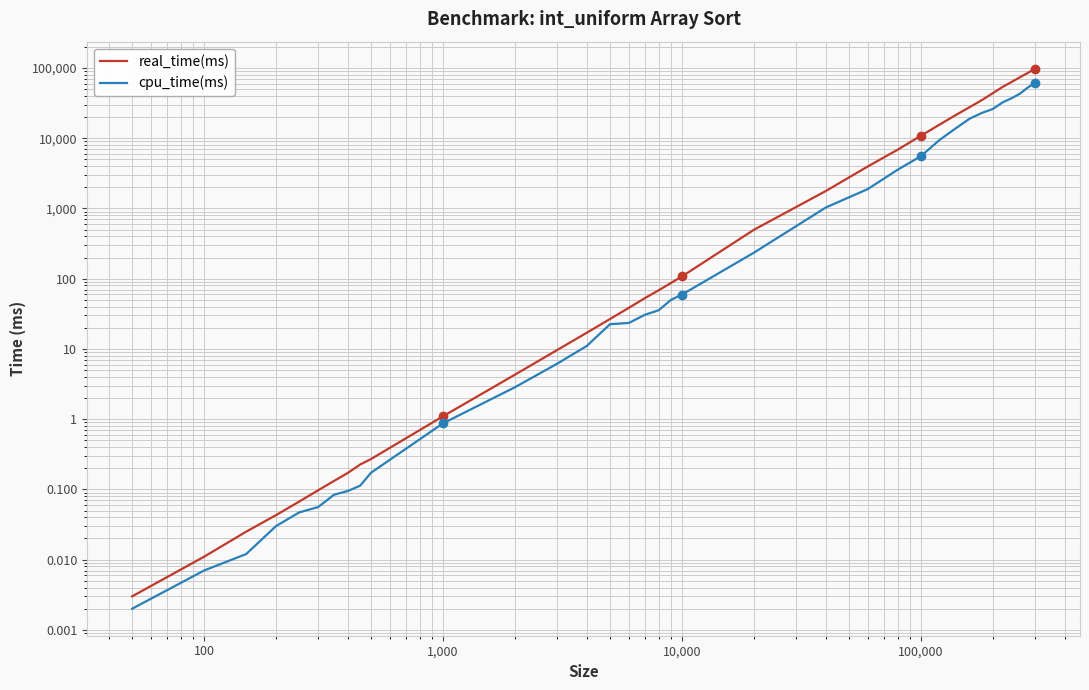

Rank the series by their maximum value, from lowest to highest.

cpu_time(ms), real_time(ms)